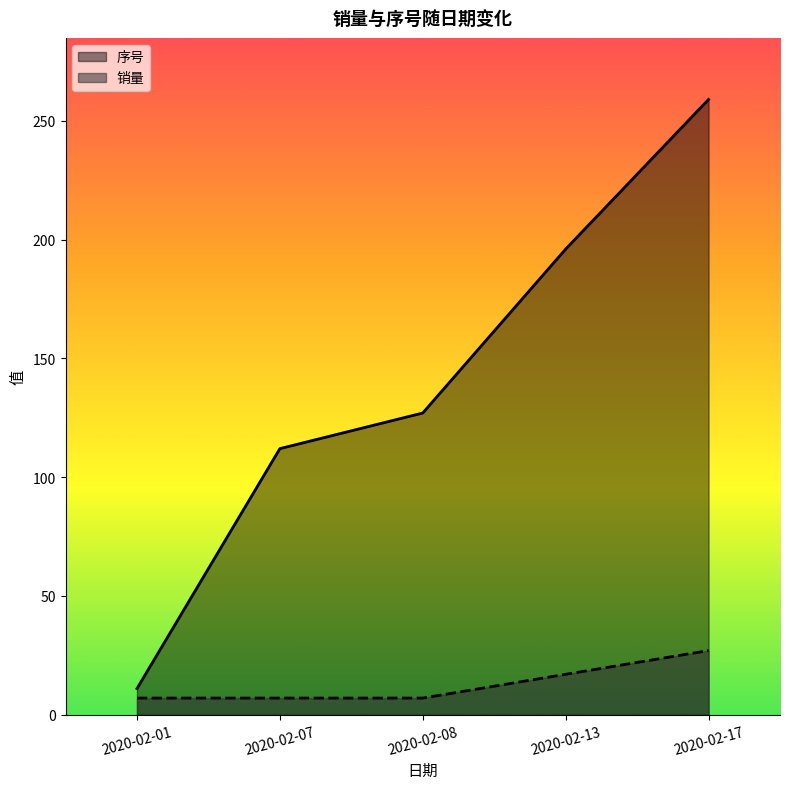

What is the spread (max minus min) of values at 2020-02-07?

105